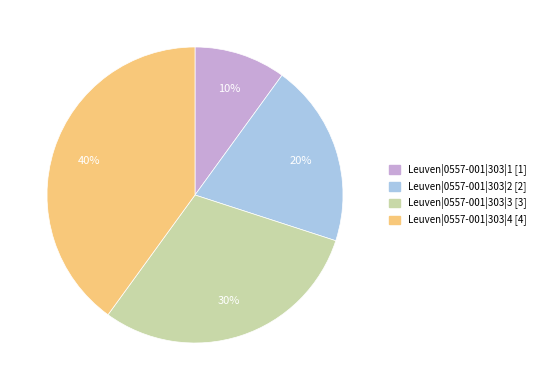

The Leuven|0557-001|303|1 slice represents 10% of the pie. True or false?

True